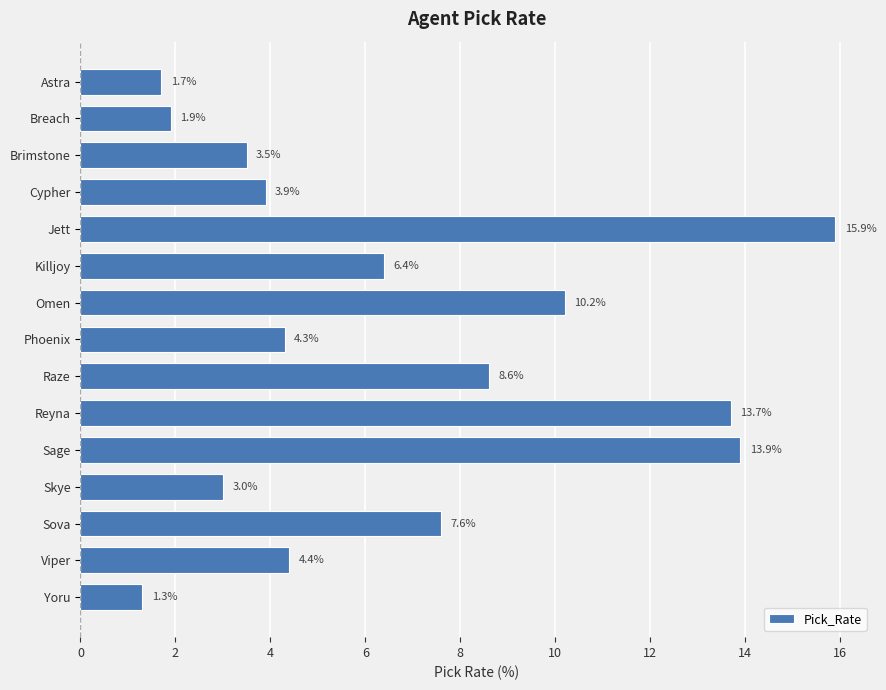

Where is the data nearest to the value 8?

Sova